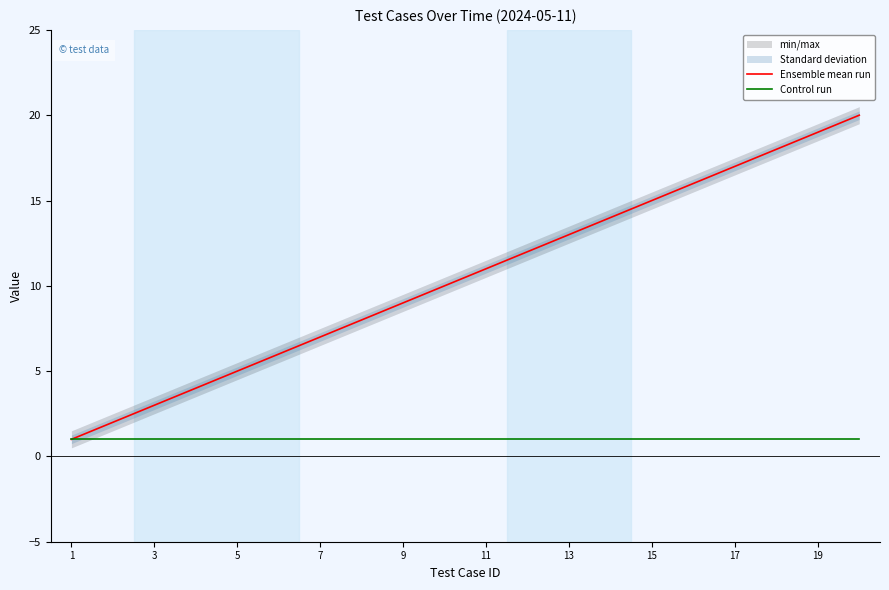

True or false: Control run and Ensemble mean run intersect in this chart.

False